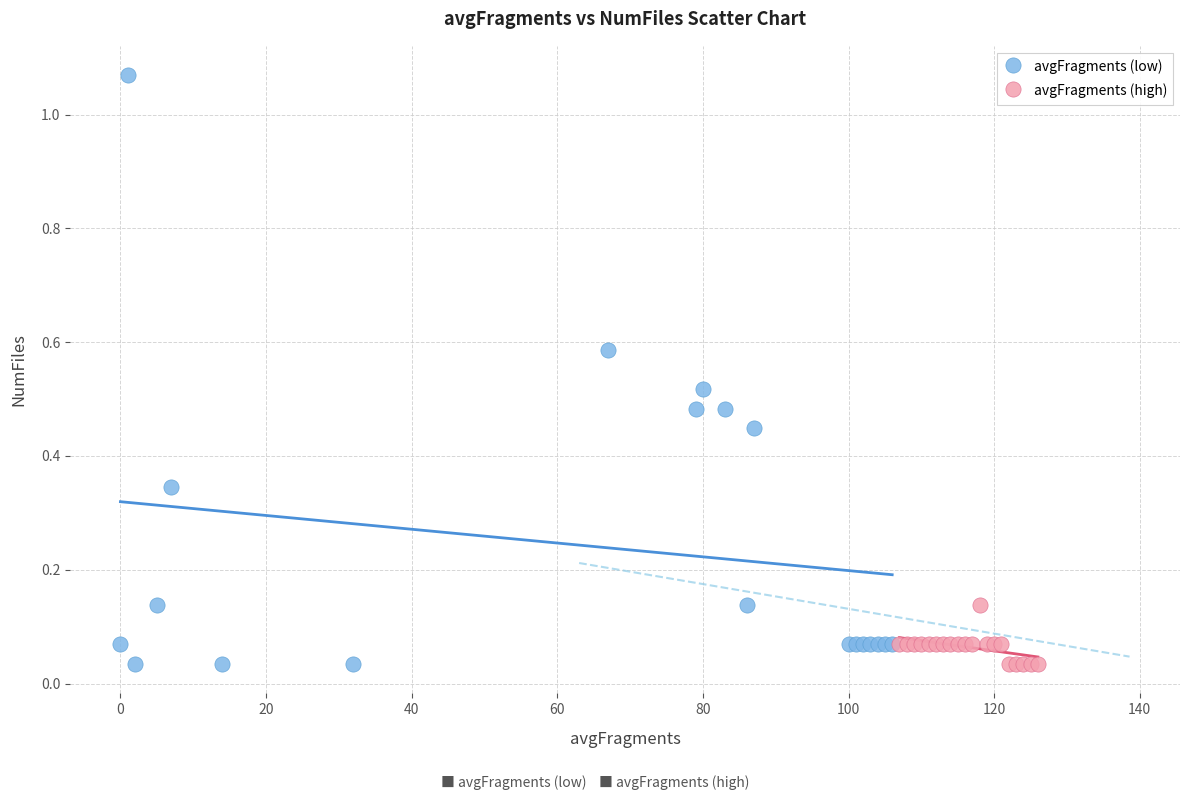

Which series has the widest spread of Y values?

avgFragments (low)